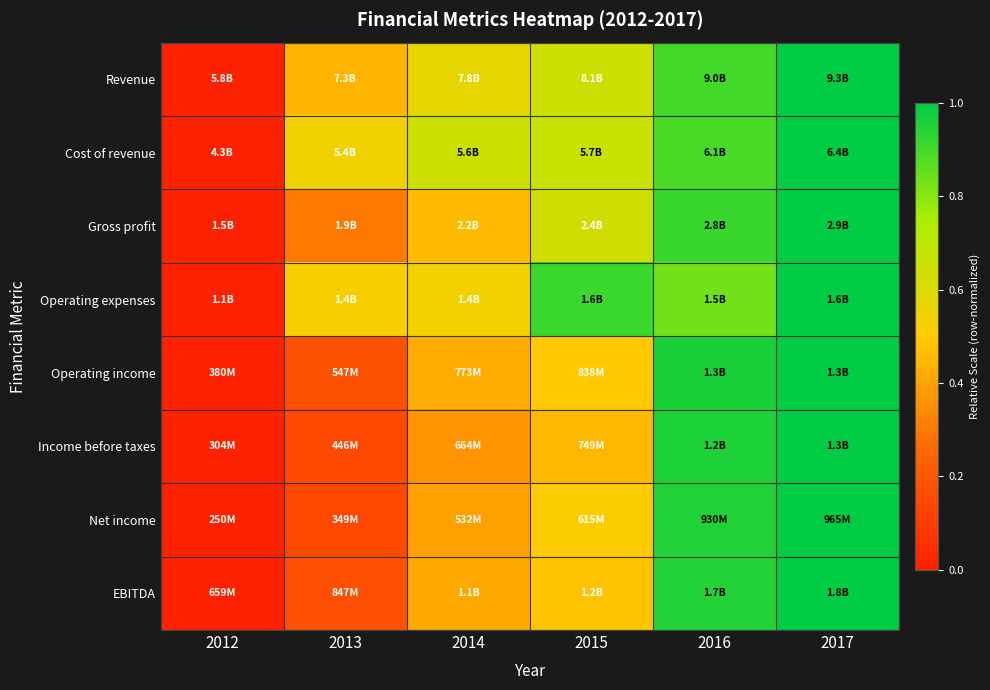

Reading left to right, extract all data points from this chart.

Revenue: 2012=0.0	2013=0.4	2014=0.6	2015=0.6	2016=0.9	2017=1.0
Cost of revenue: 2012=0.0	2013=0.5	2014=0.7	2015=0.7	2016=0.9	2017=1.0
Gross profit: 2012=0.0	2013=0.3	2014=0.5	2015=0.6	2016=0.9	2017=1.0
Operating expenses: 2012=0.0	2013=0.5	2014=0.5	2015=0.9	2016=0.8	2017=1.0
Operating income: 2012=0.0	2013=0.2	2014=0.4	2015=0.5	2016=1.0	2017=1.0
Income before taxes: 2012=0.0	2013=0.1	2014=0.4	2015=0.5	2016=1.0	2017=1.0
Net income: 2012=0.0	2013=0.1	2014=0.4	2015=0.5	2016=1.0	2017=1.0
EBITDA: 2012=0.0	2013=0.2	2014=0.4	2015=0.5	2016=0.9	2017=1.0